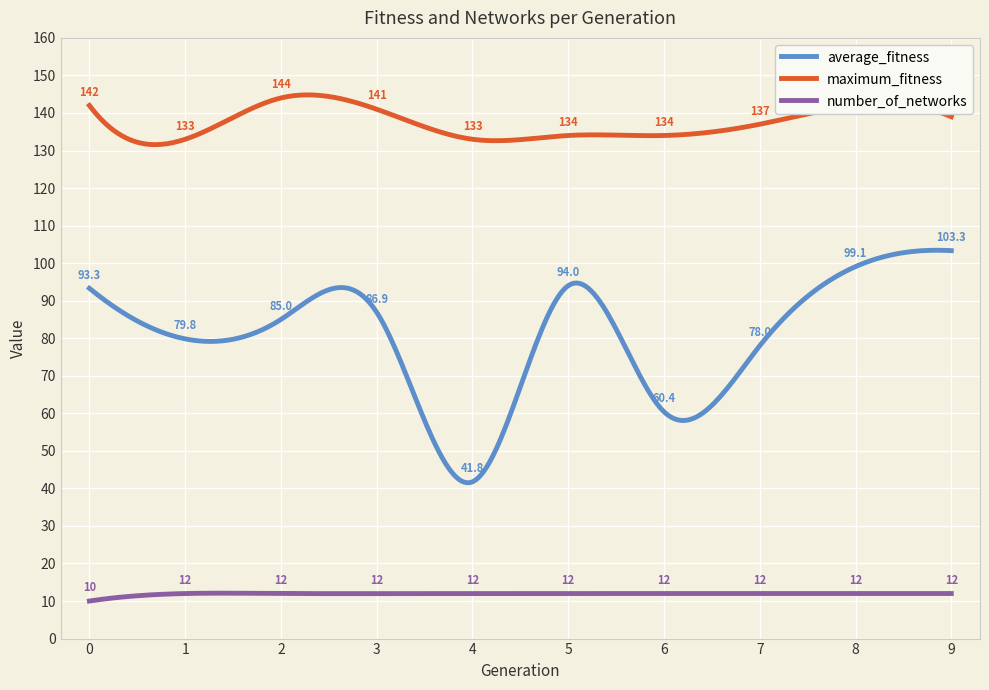

Which series has the largest range (max minus min)?

average_fitness